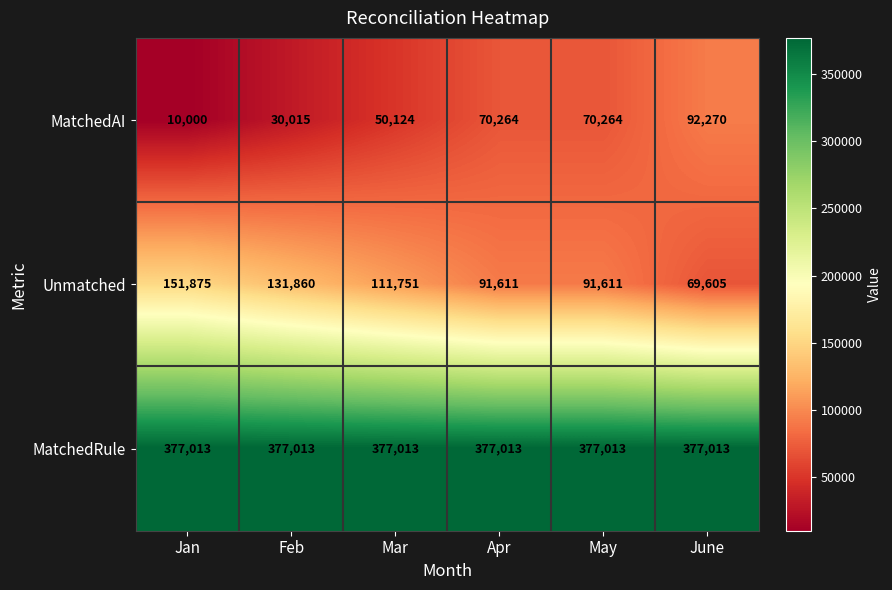

At which label does MatchedAI reach its peak?

June